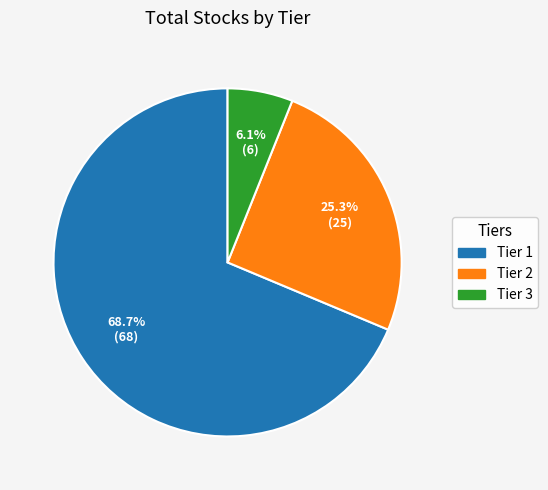

What percentage do Tier 1 and Tier 2 together represent?

93.9%